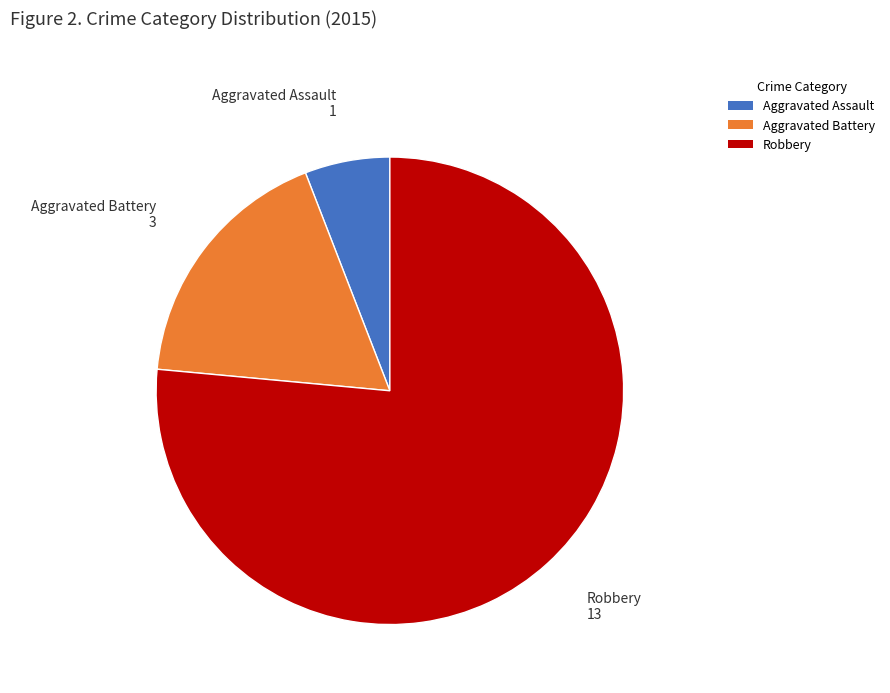

Does Robbery account for over 50% of the chart?

Yes